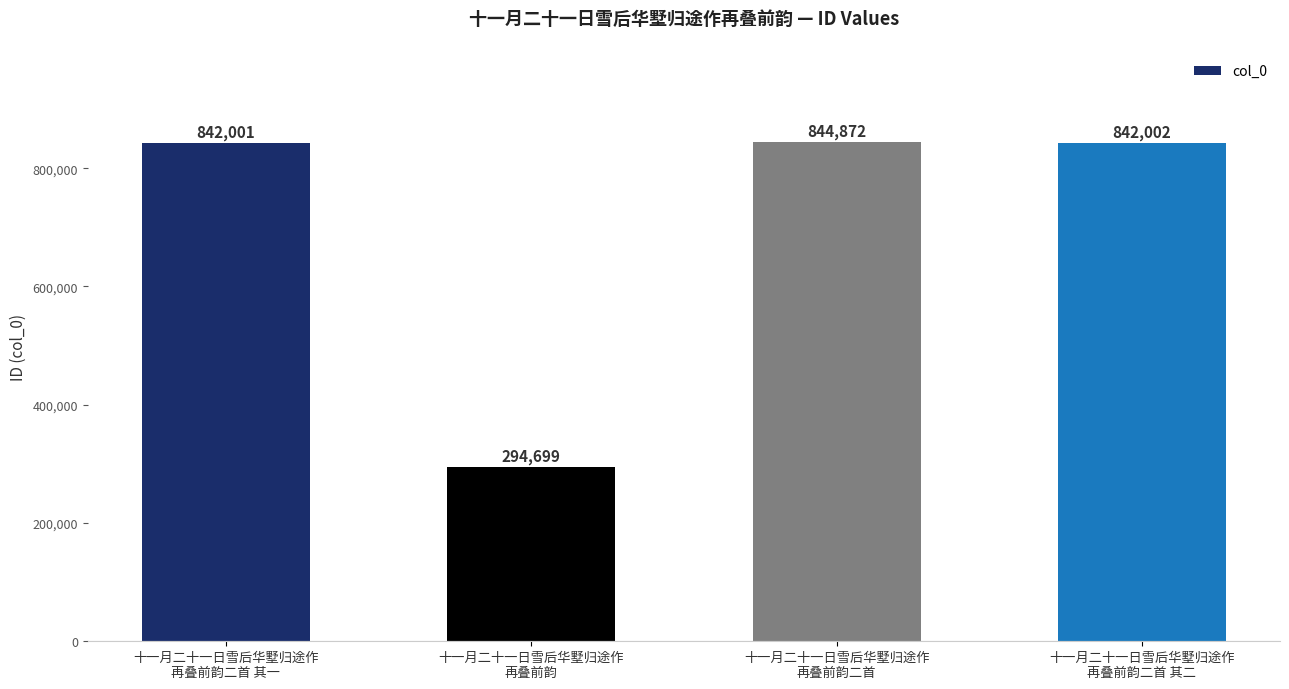

What is the label of the 3rd bar from the left?

十一月二十一日雪后华墅归途作
再叠前韵二首